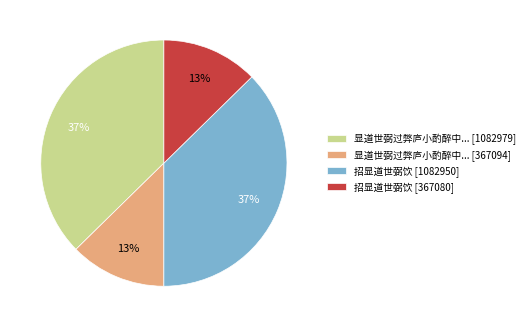

To the nearest percent, what is the combined percentage of 显道世弼过弊庐小酌醉中... [367094] and 显道世弼过弊庐小酌醉中... [1082979]?

50%